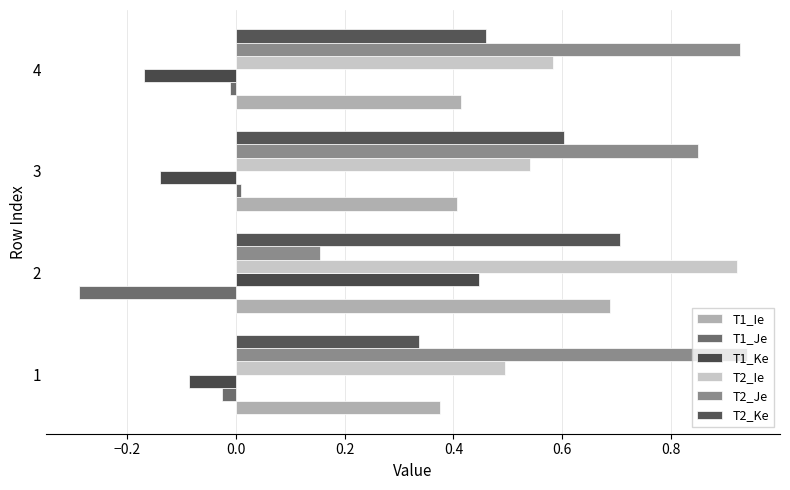

List the series in order of their peak value, lowest first.

T1_Je, T1_Ke, T1_Ie, T2_Ke, T2_Ie, T2_Je